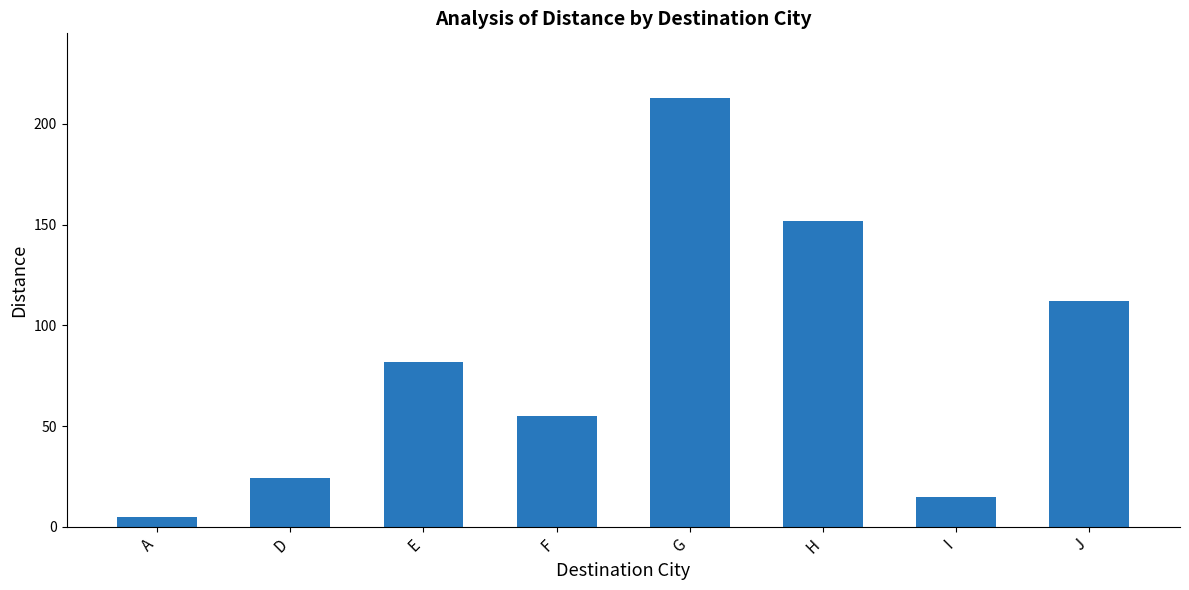

Are the bars grouped side by side (vs. stacked)?

No